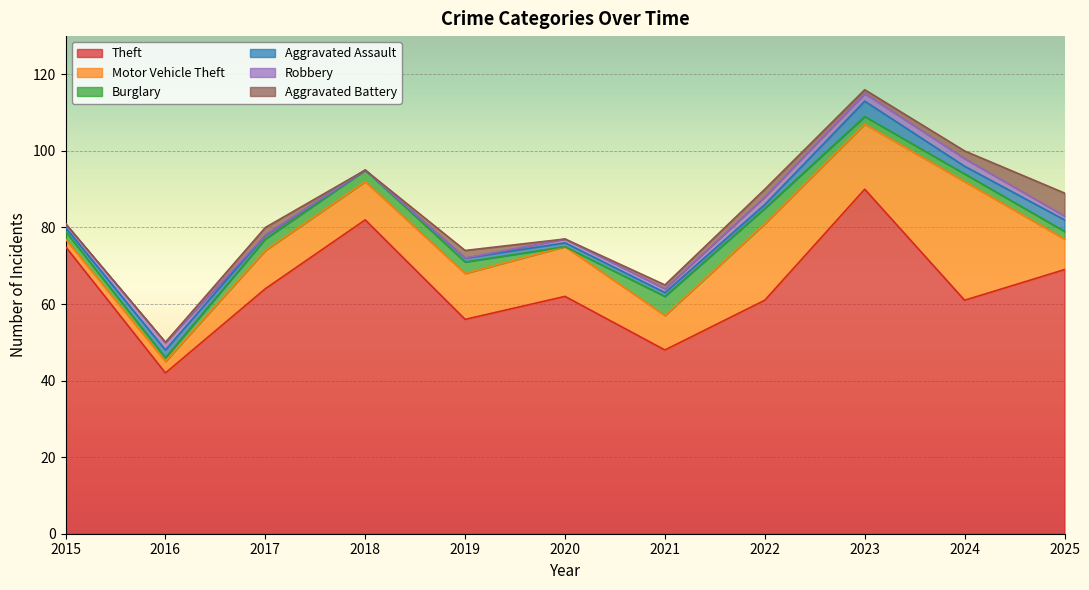

Which has a higher value, 2021 or 2016?

2021